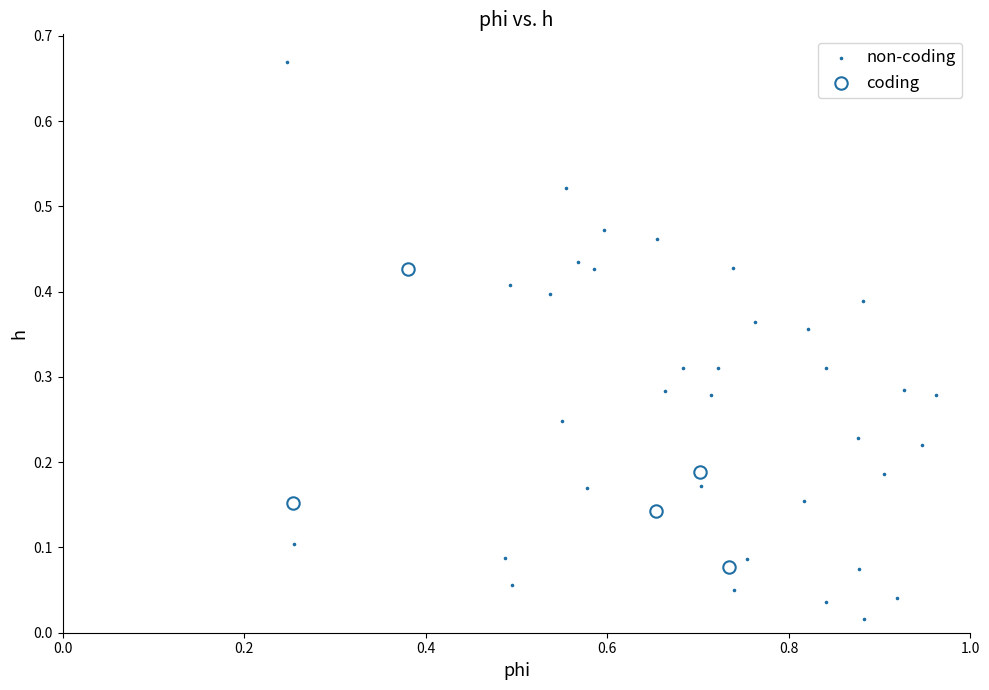

Which series reaches the maximum Y coordinate?

non-coding